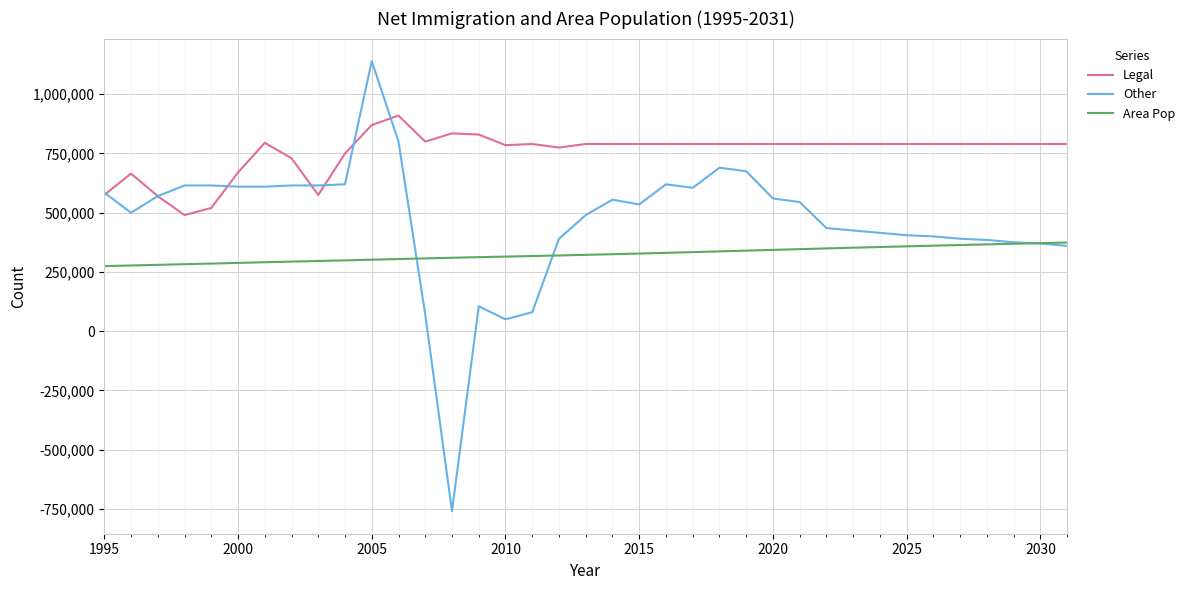

True or false: Legal and Area Pop cross at least once.

False